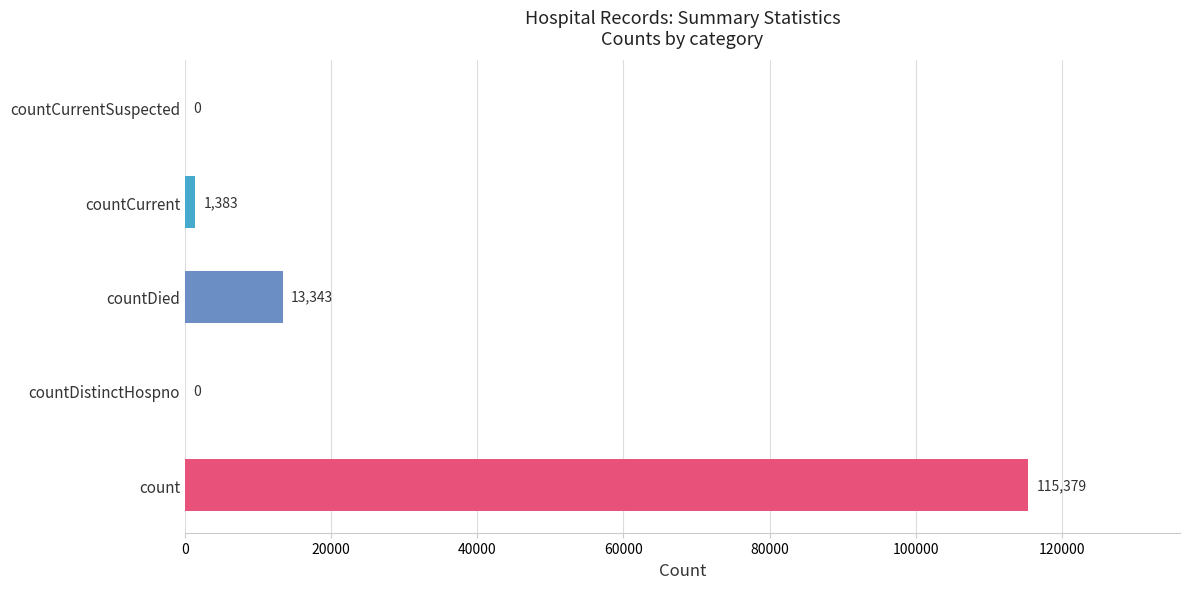

Which category has the highest value across all series?

count